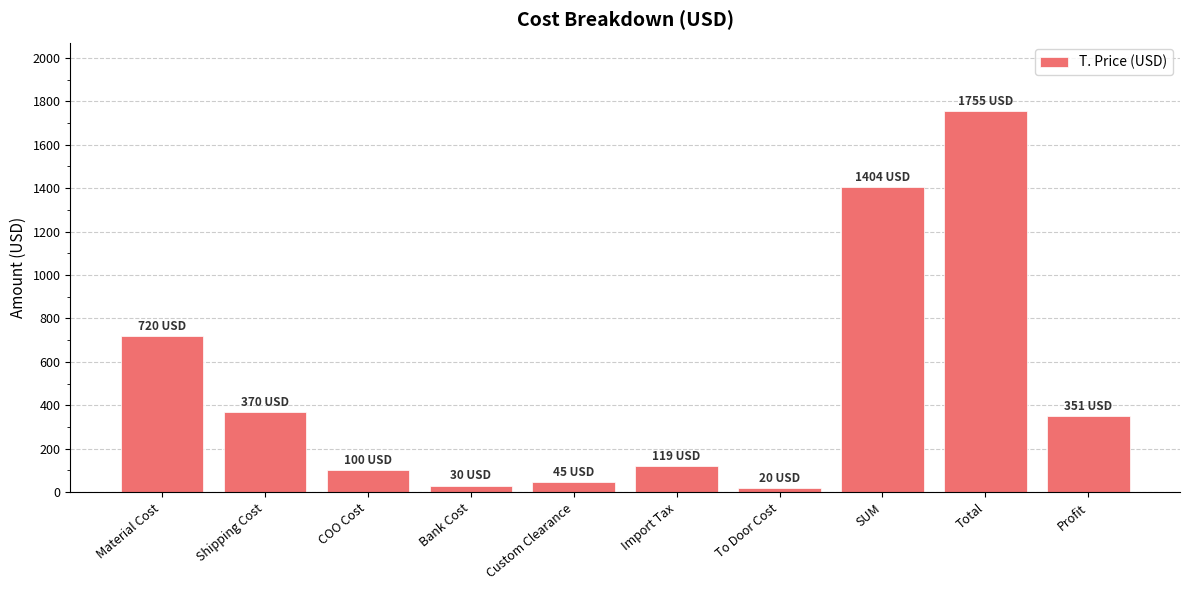

What is the difference between the maximum and minimum values?

1735